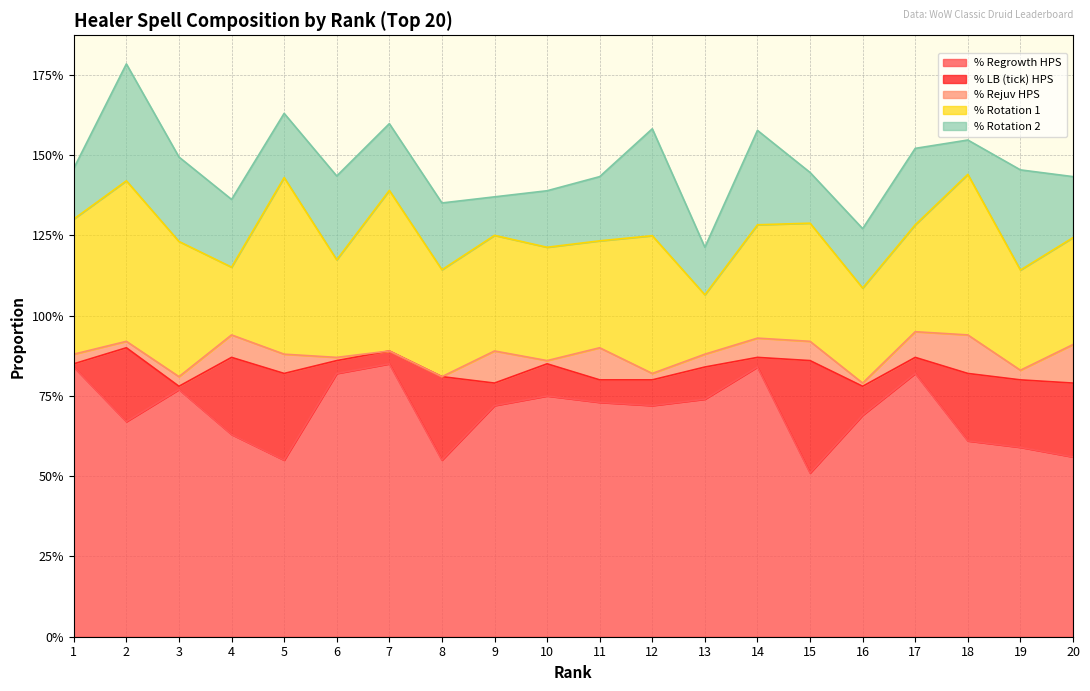

Does the chart display data point markers on the line(s)?

No